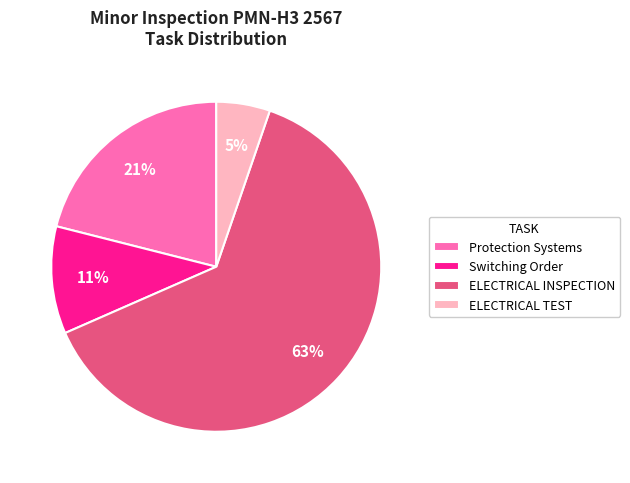

To the nearest percent, what portion does ELECTRICAL INSPECTION represent?

63%